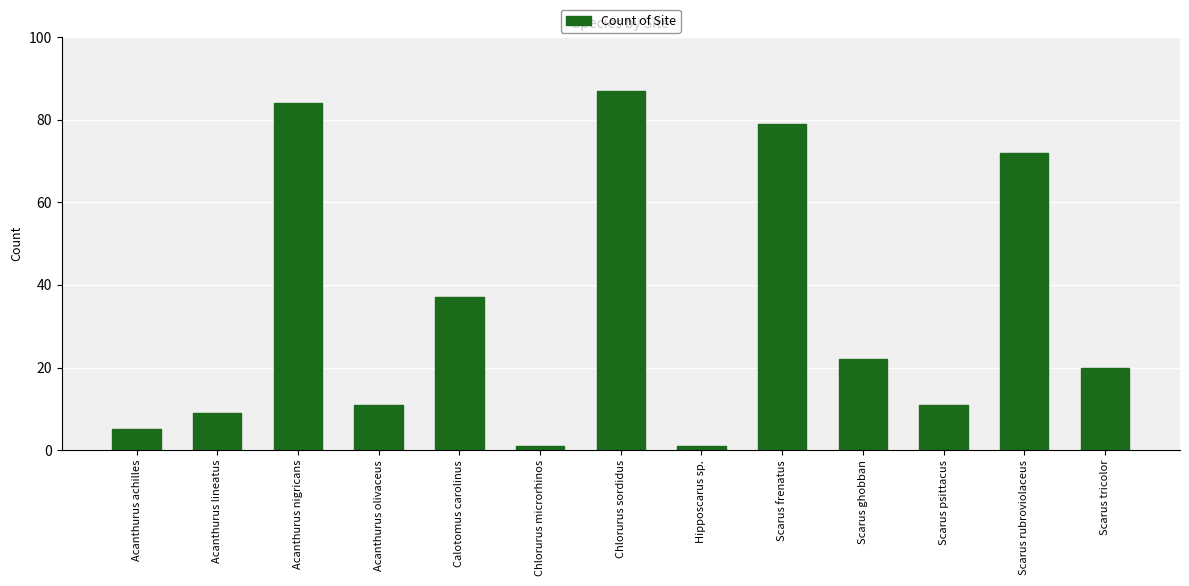

At which category does the chart reach its peak across all series?

Chlorurus sordidus